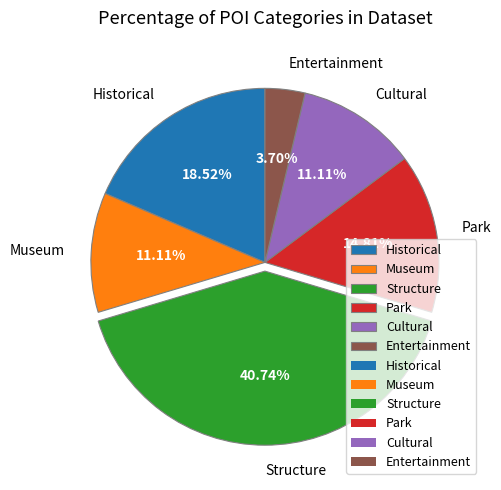

What percentage is the Historical slice, to the nearest percent?

19%